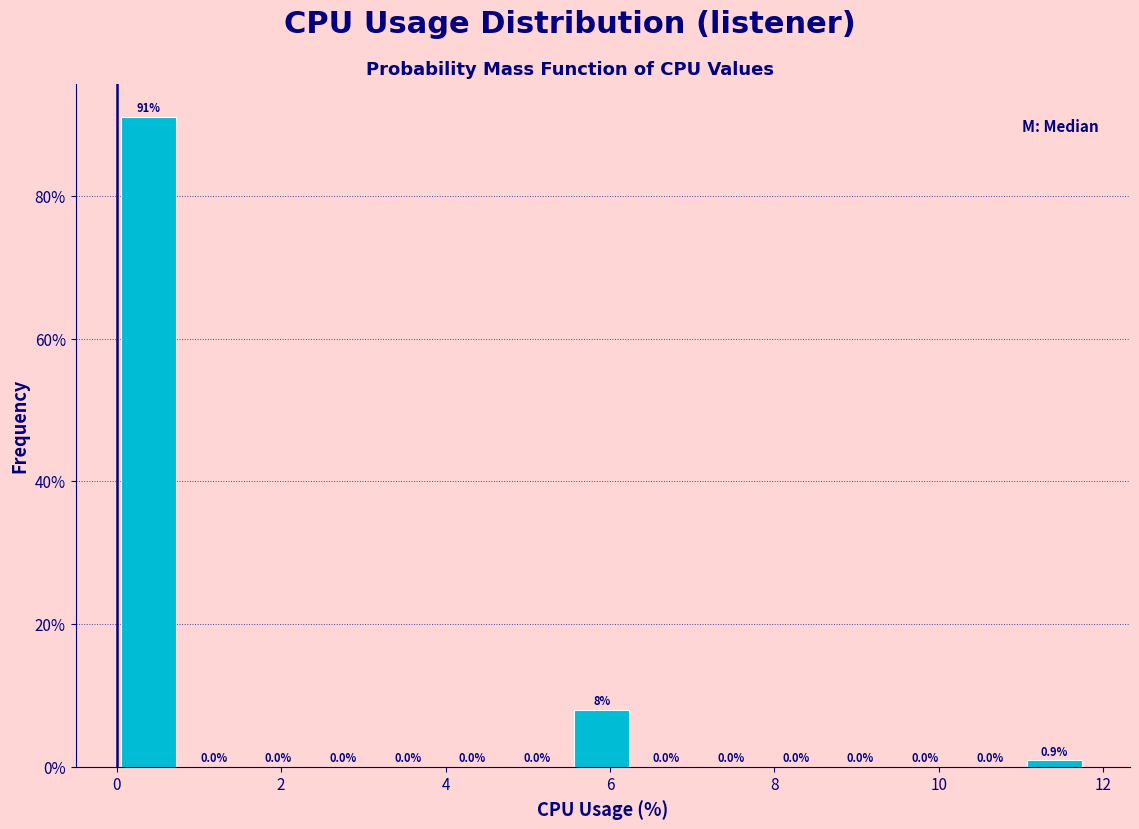

Read against the x-axis, roughly where is the centre of the tallest bar?

0.4